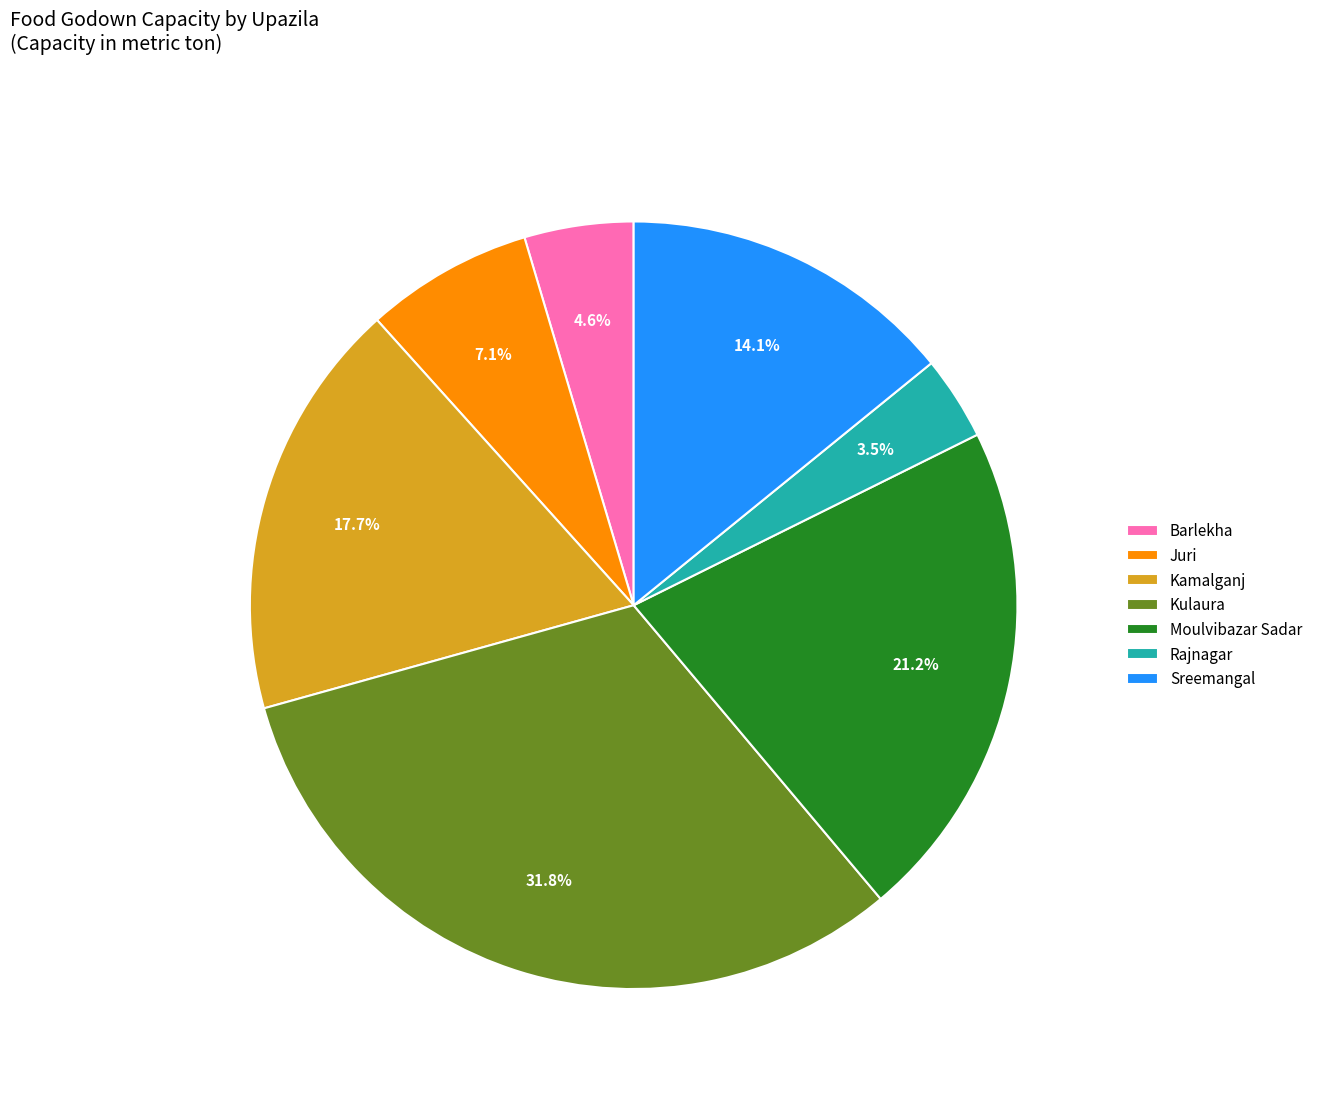

How much of the chart is everything except Kamalganj?

82.3%